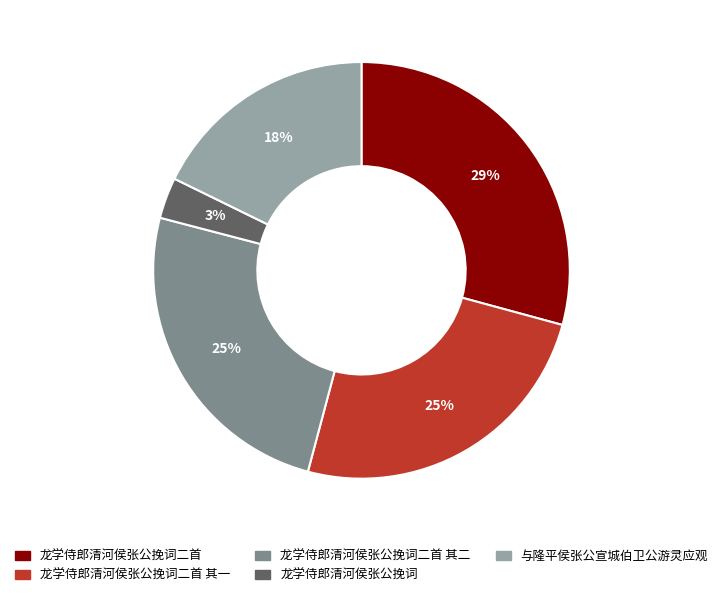

Is there a majority slice in this chart?

No